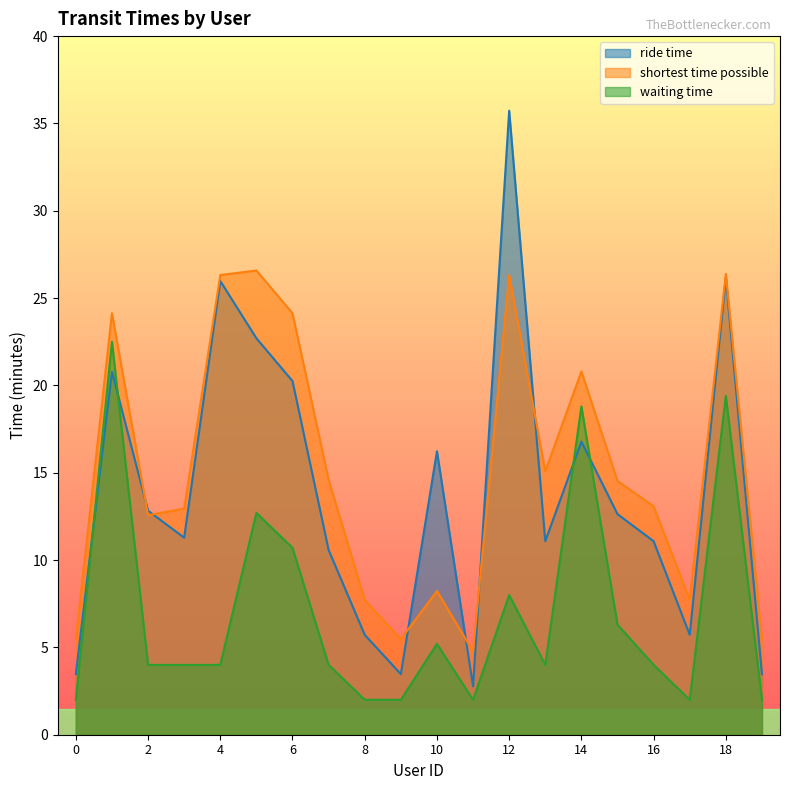

What is the difference between the maximum and minimum values in the ride time series?

33.0